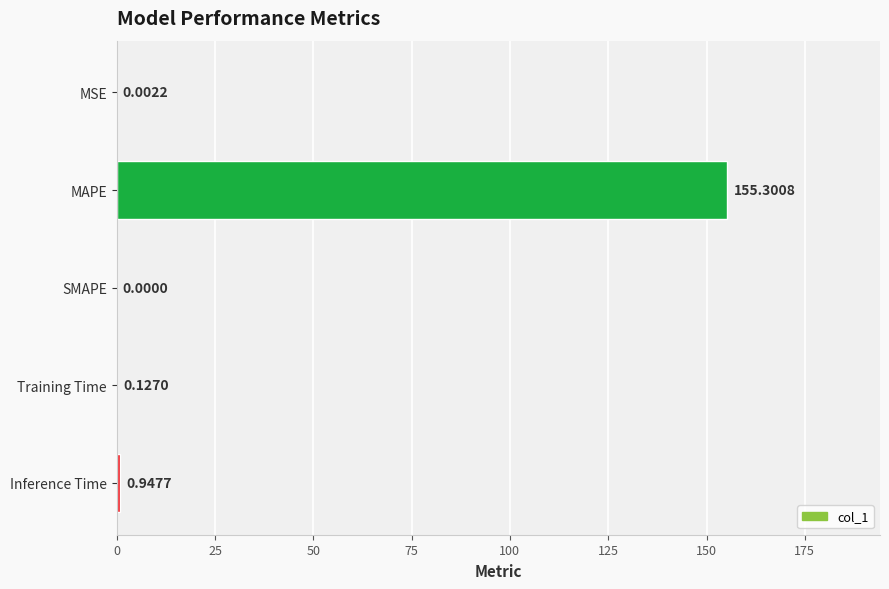

Are the bars horizontal?

Yes